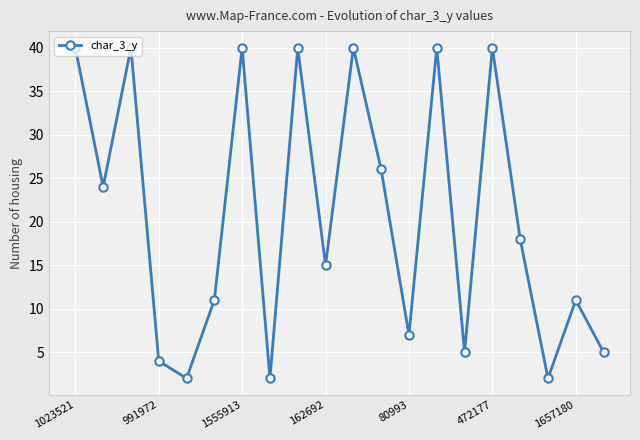

How many points are higher than both their immediate neighbors (excluding endpoints)?

7